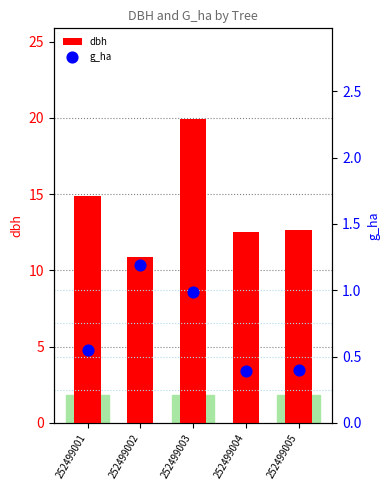

What is the total value across all series at 252499004?

12.9